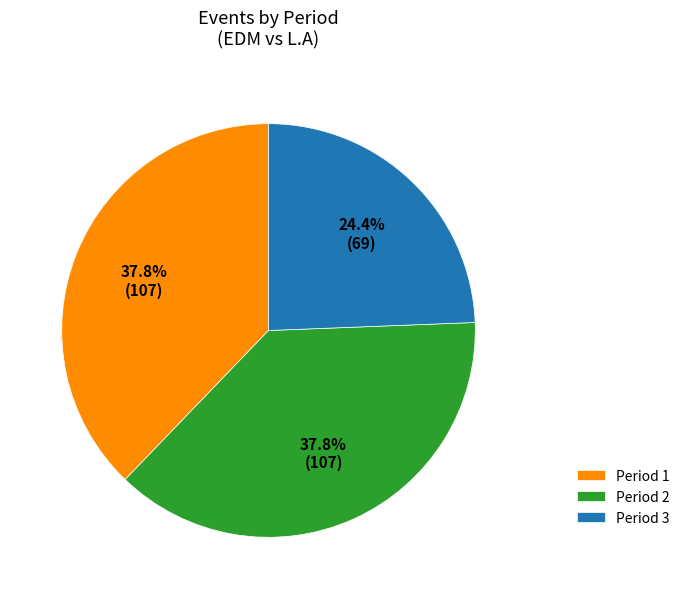

Count the number of slices in the pie.

3